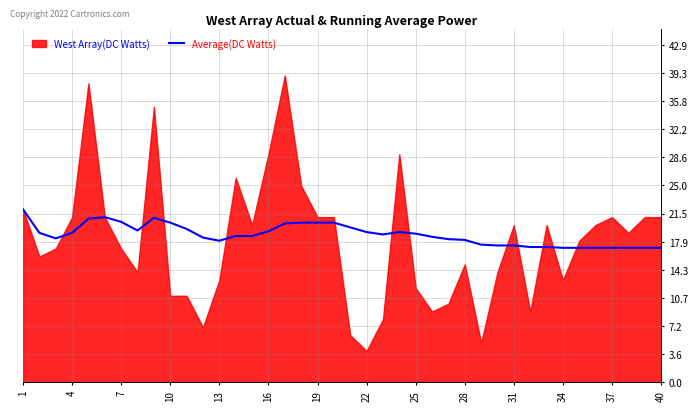

What is the average value?

18.8